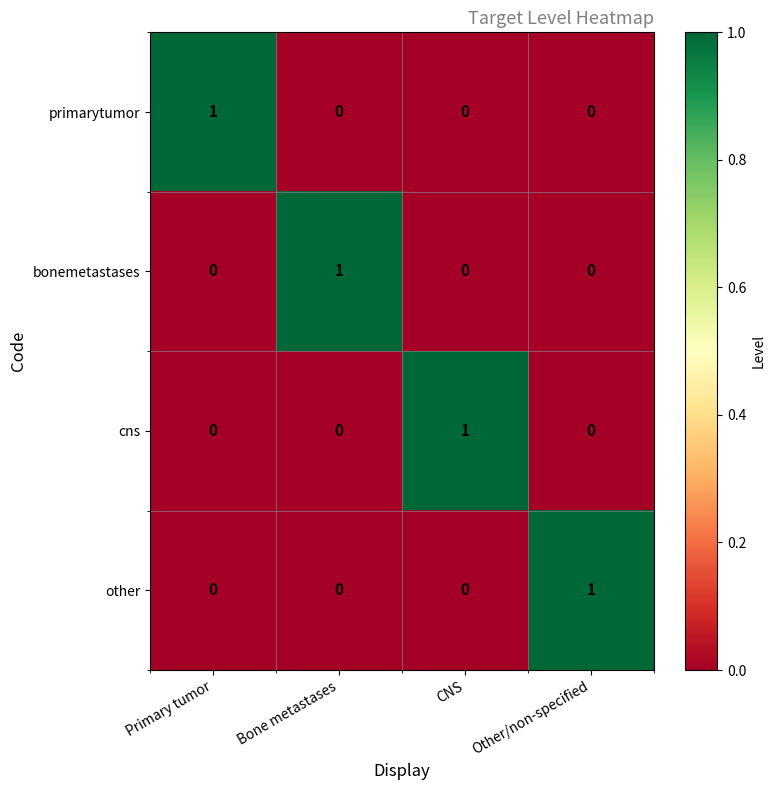

At which label does other reach its peak?

Other/non-specified